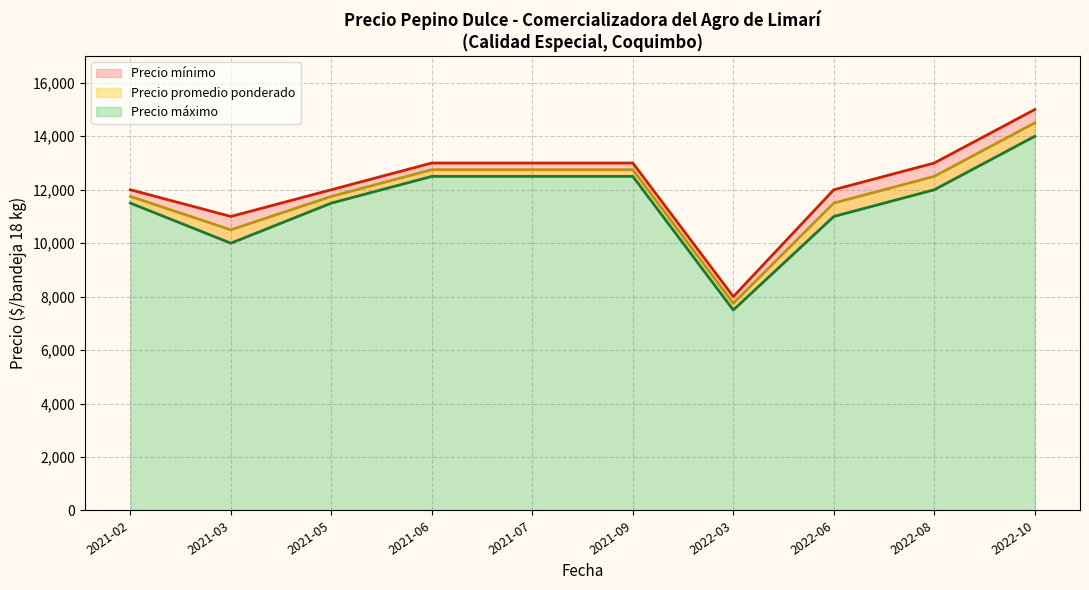

True or false: Precio máximo has a value of 10932 at 2022-03.

False